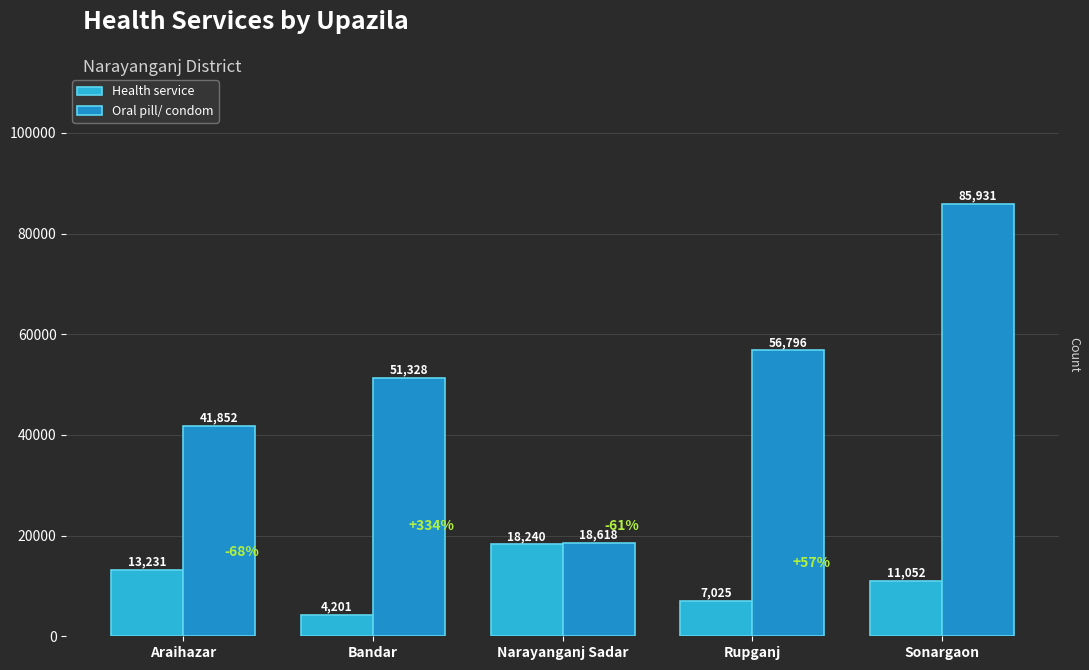

At how many categories does at least one series exceed 23630?

4